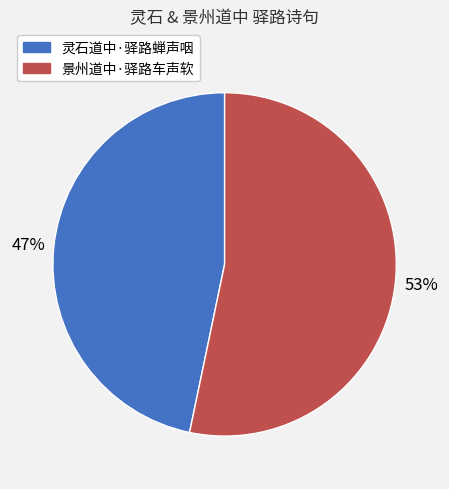

Rank the categories by value from lowest to highest.

灵石道中·驿路蝉声咽, 景州道中·驿路车声软